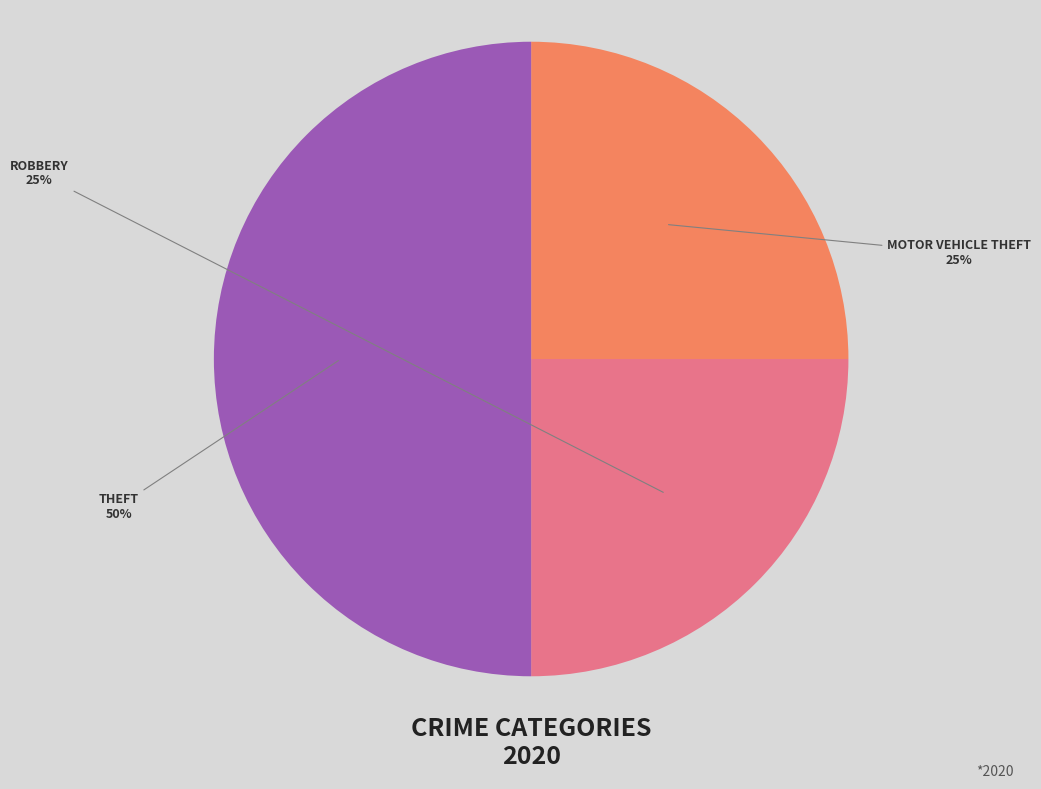

To the nearest percent, what is the average slice percentage?

33%